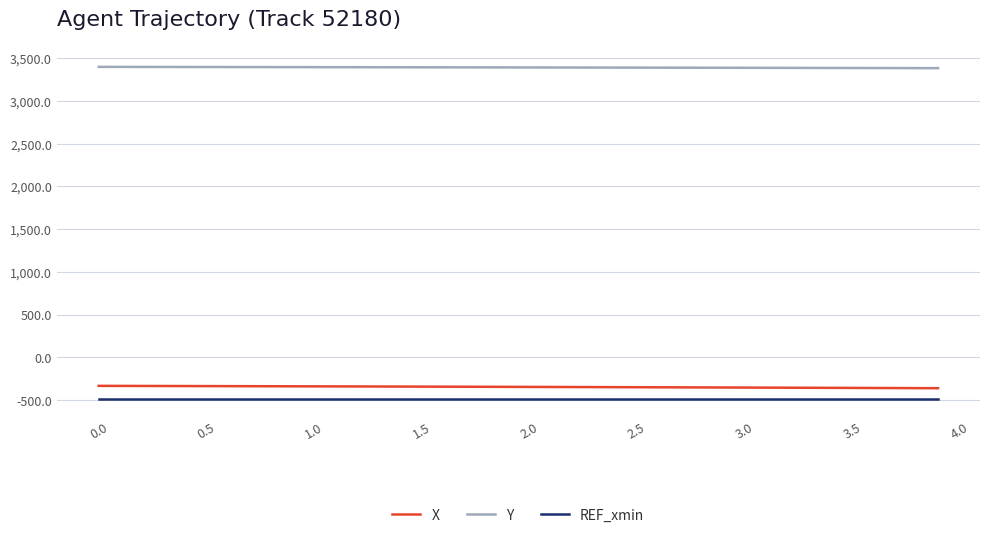

What is the smallest value displayed?

-488.5